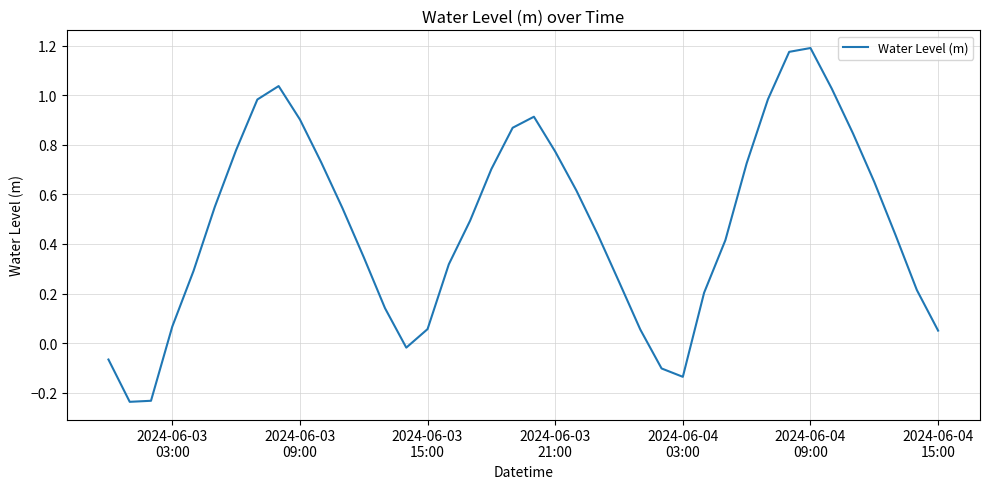

Reading left to right, list all the values displayed in this chart.

-0.1	-0.2	-0.2	0.1	0.3	0.5	0.8	1.0	1.0	0.9	0.7	0.5	0.3	0.1	-0.0	0.1	0.3	0.5	0.7	0.9	0.9	0.8	0.6	0.4	0.2	0.1	-0.1	-0.1	0.2	0.4	0.7	1.0	1.2	1.2	1.0	0.8	0.7	0.4	0.2	0.1